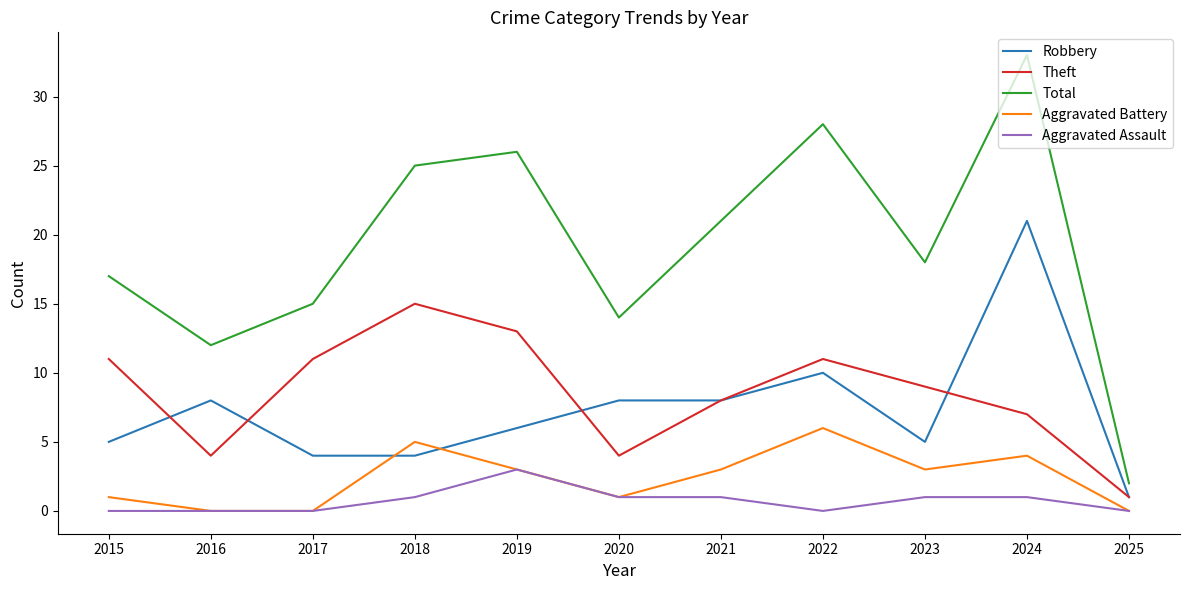

How many lines are shown in the chart?

5